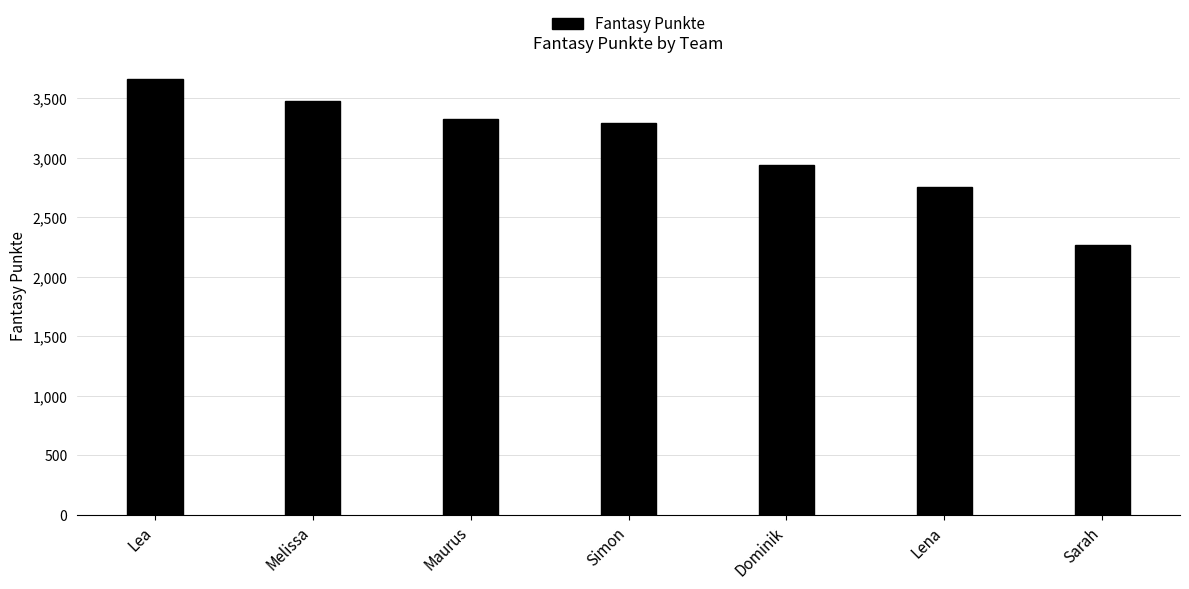

Rank the categories by value from highest to lowest.

Lea, Melissa, Maurus, Simon, Dominik, Lena, Sarah